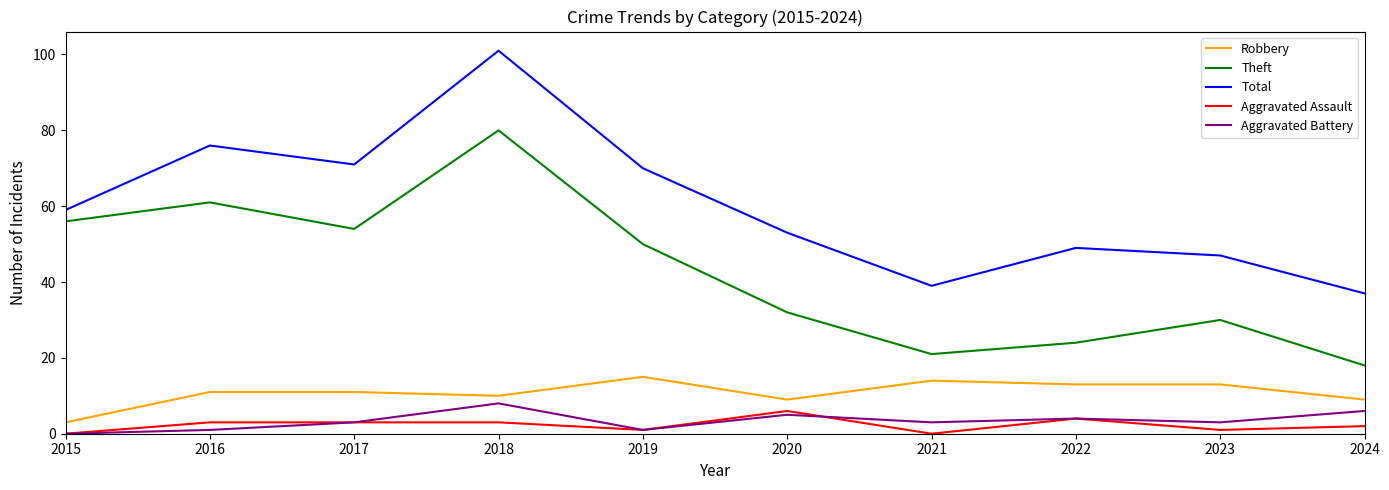

True or false: Aggravated Assault has more than 0 points higher than both neighbors.

True